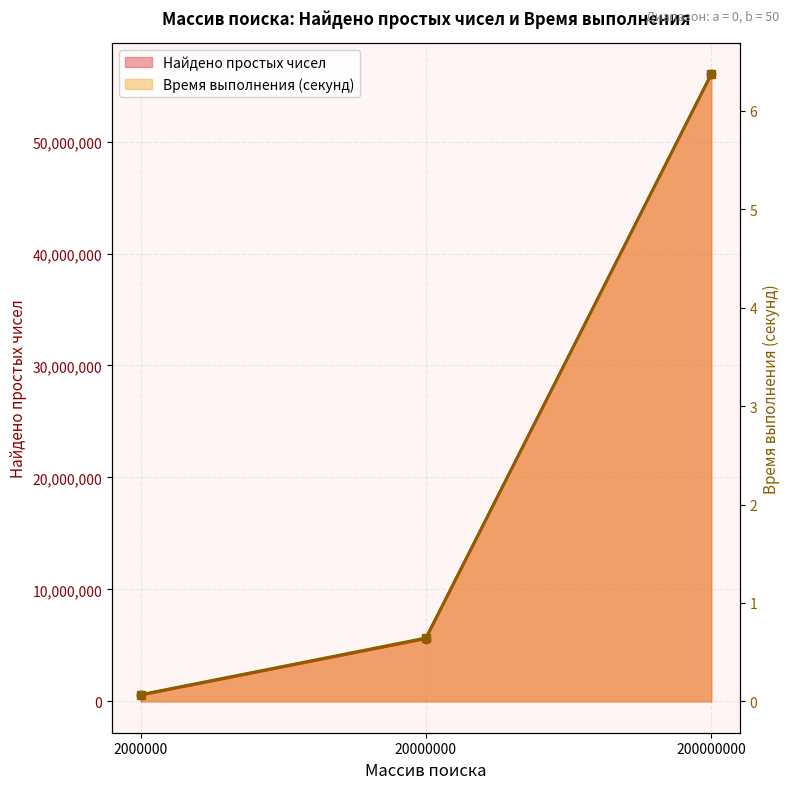

At which label is Время выполнения (секунд) closest to 3?

20000000